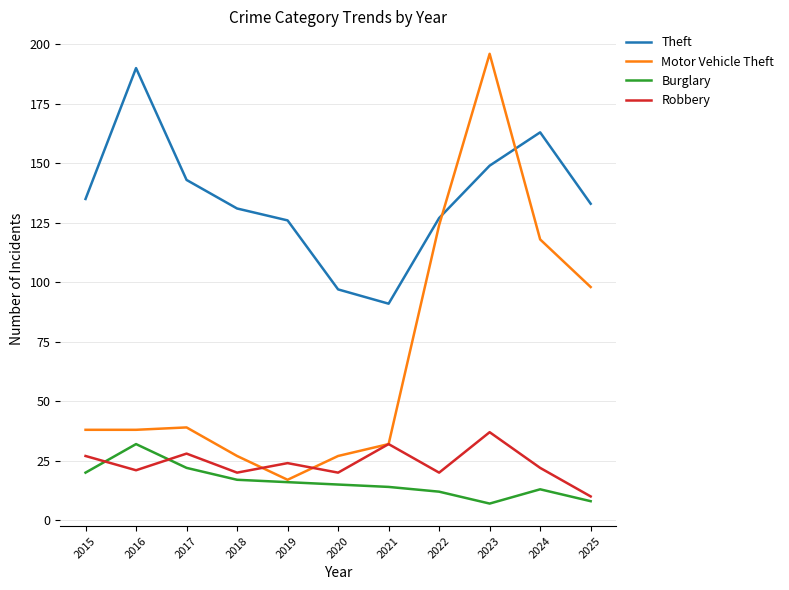

What is the difference between the maximum and minimum values in the Burglary series?

25